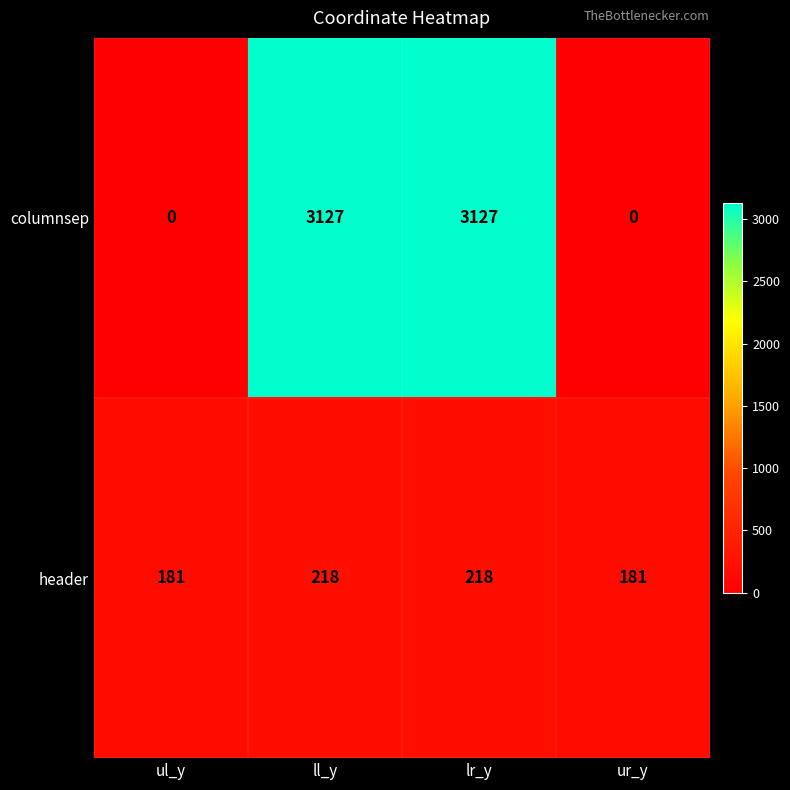

Is it true that columnsep equals 4223 at lr_y?

False